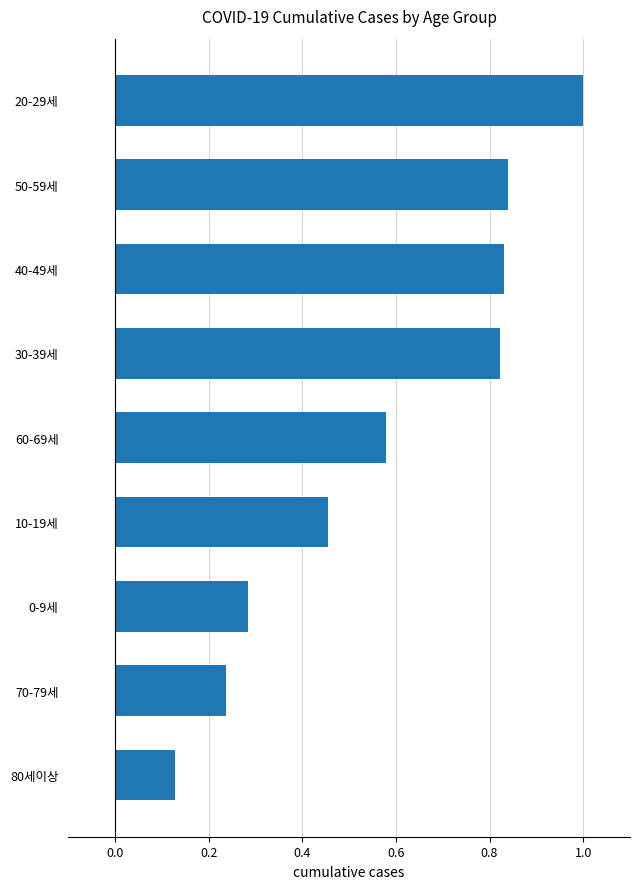

At which category does the chart reach its minimum across all series?

80세이상